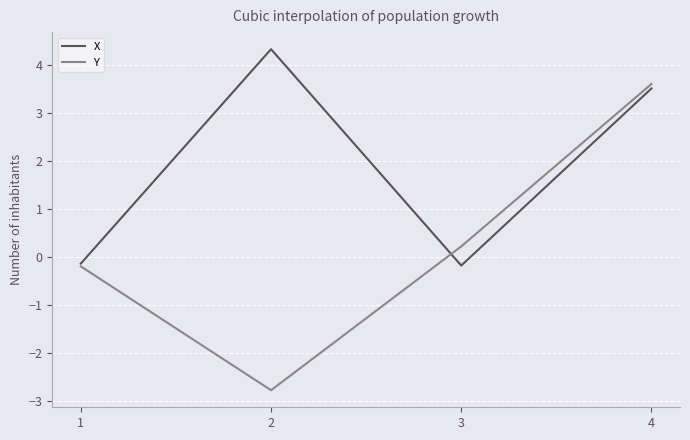

How many values in X are below zero?

2